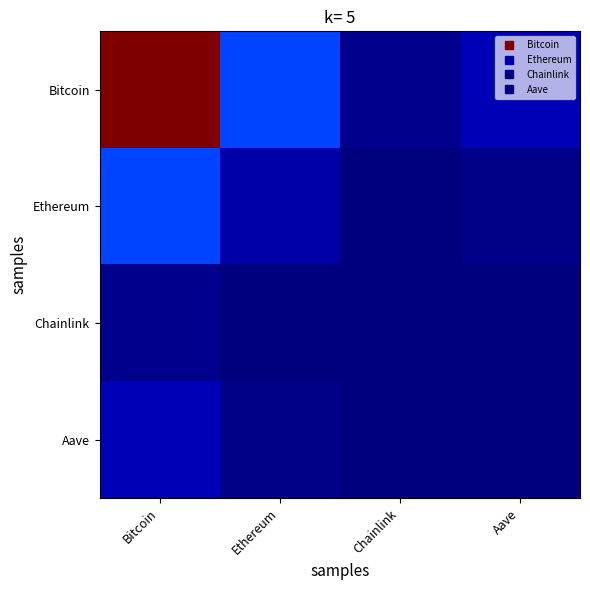

Which has a higher value, Bitcoin or Aave?

Bitcoin